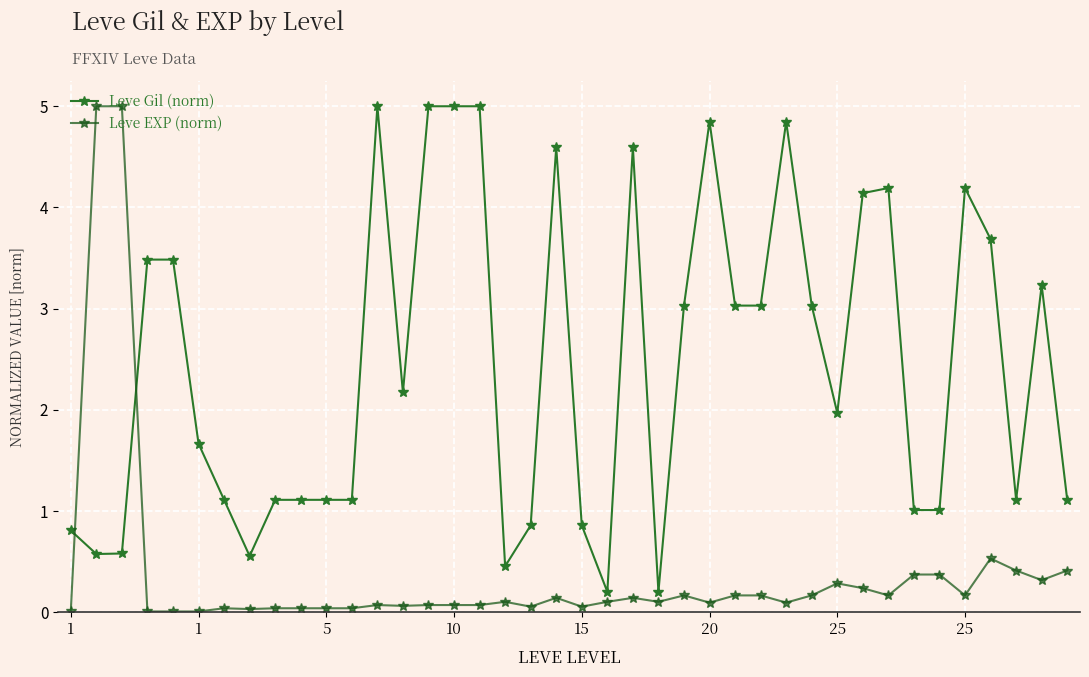

How many lines are shown in the chart?

2